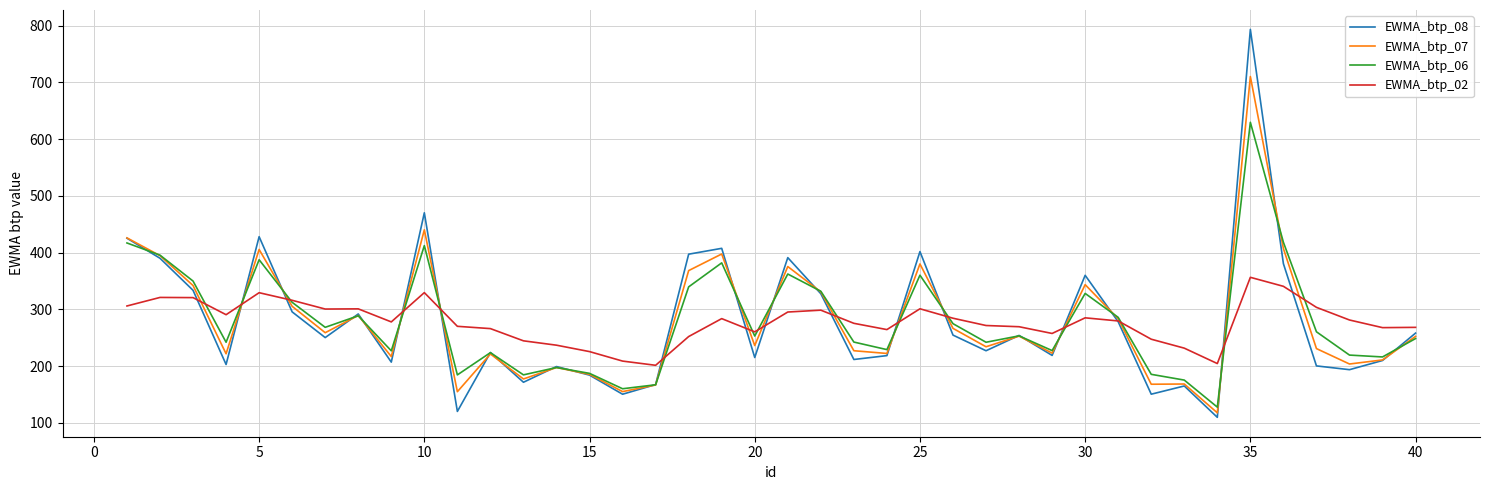

Does the chart have visible grid lines?

Yes